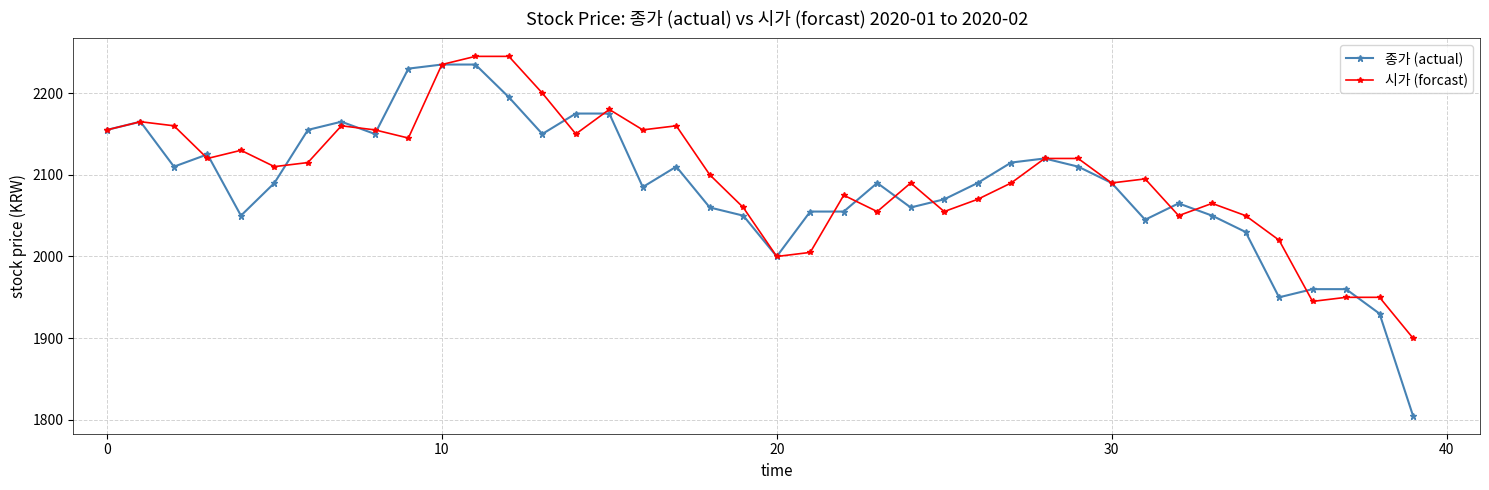

True or false: 시가 (forcast) and 종가 (actual) intersect in this chart.

True